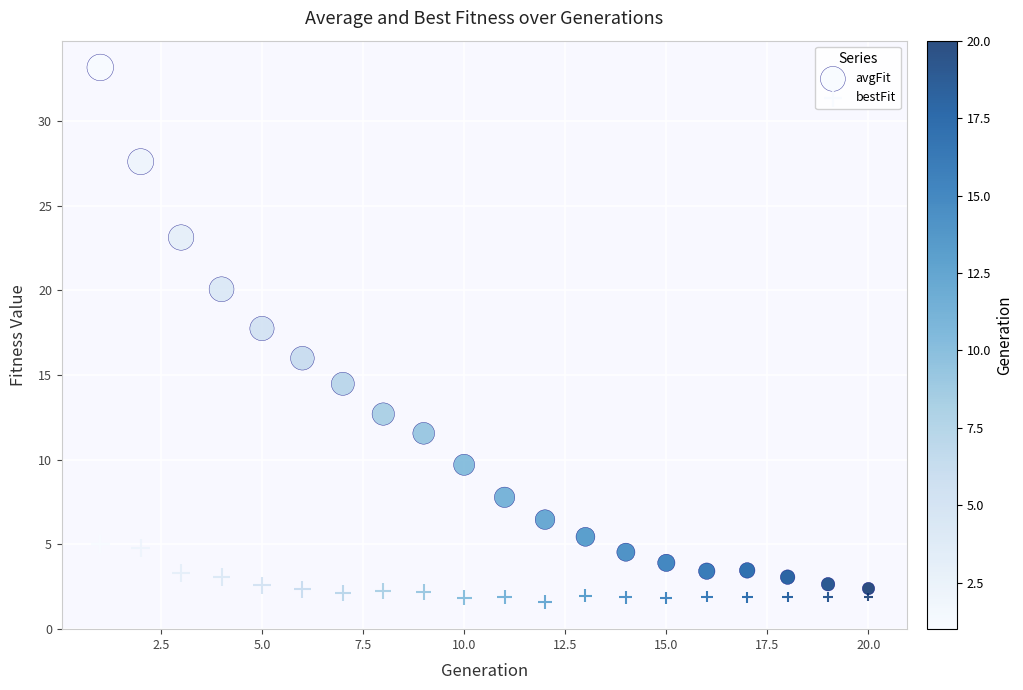

How many points are shown in the scatter plot?

40